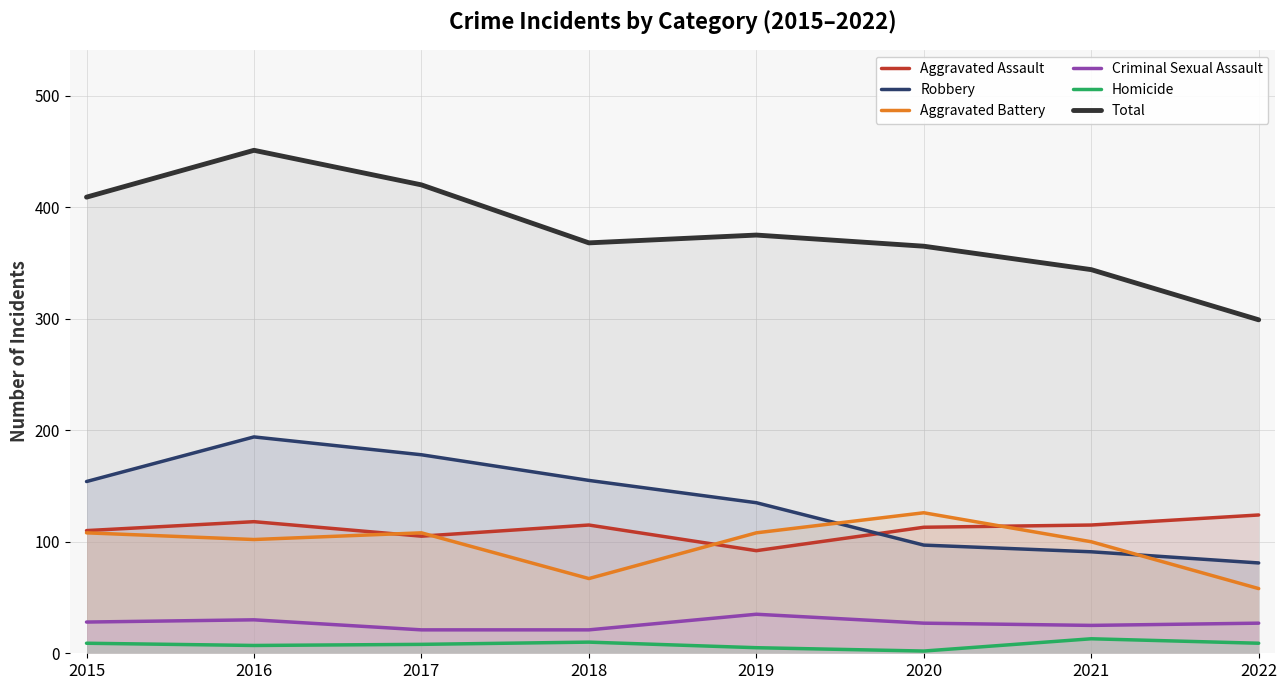

Is it true that Homicide equals 13 at 2021?

True